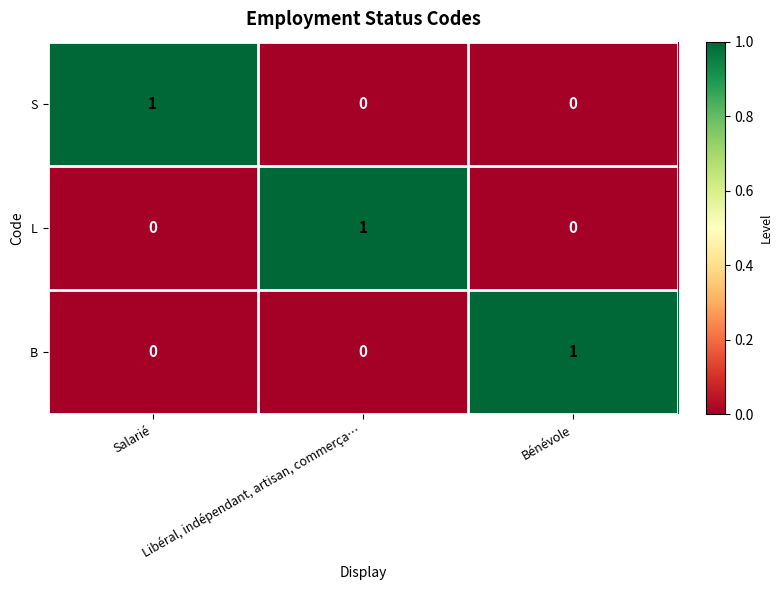

Count the L values in the range 0 to 1.

3